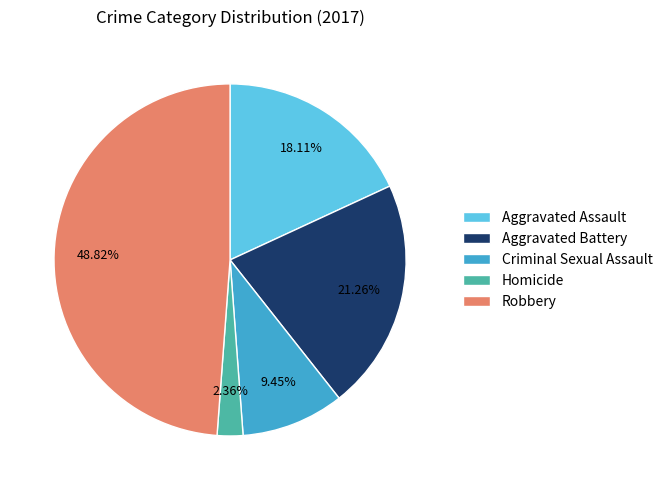

Does Robbery account for over 50% of the chart?

No